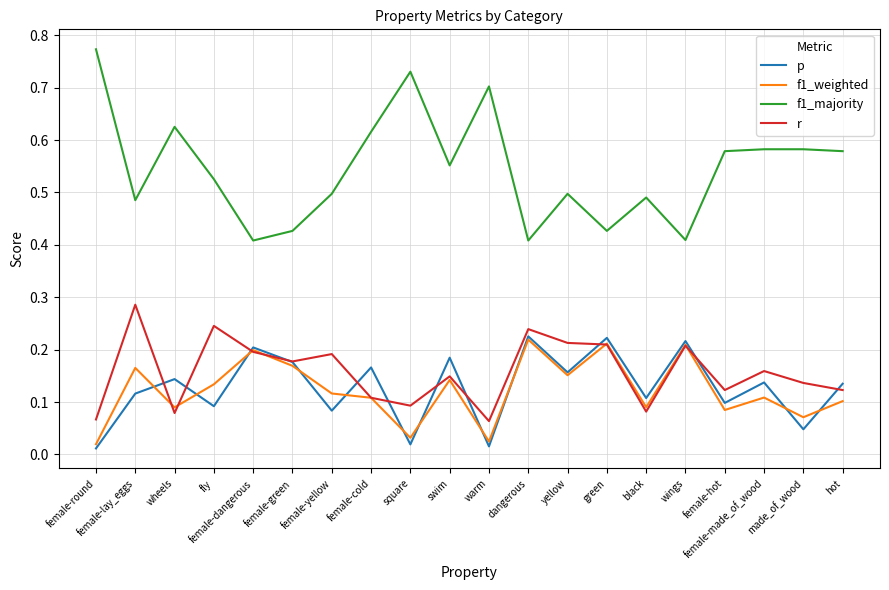

Where is the first local minimum for f1_majority?

female-lay_eggs